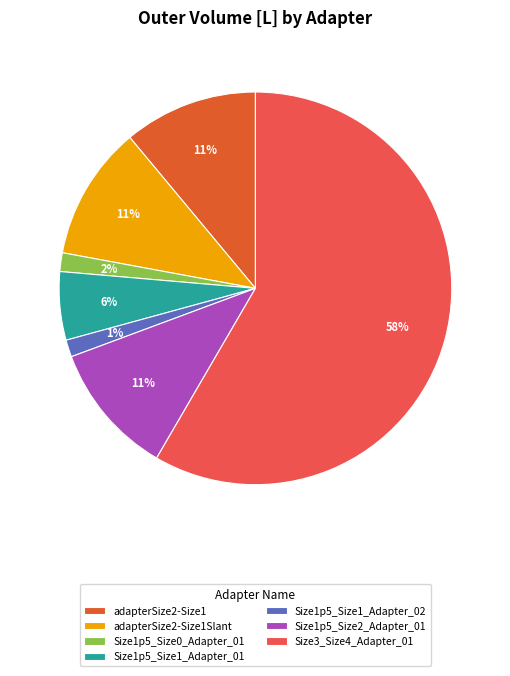

What is the largest slice in the pie chart?

Size3_Size4_Adapter_01